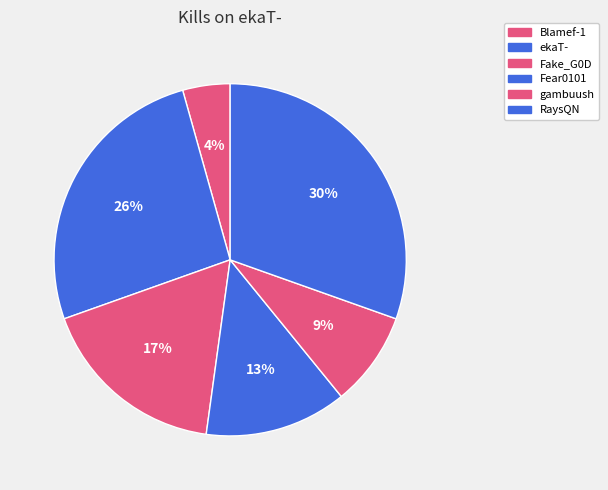

How many slices are in this pie chart?

6